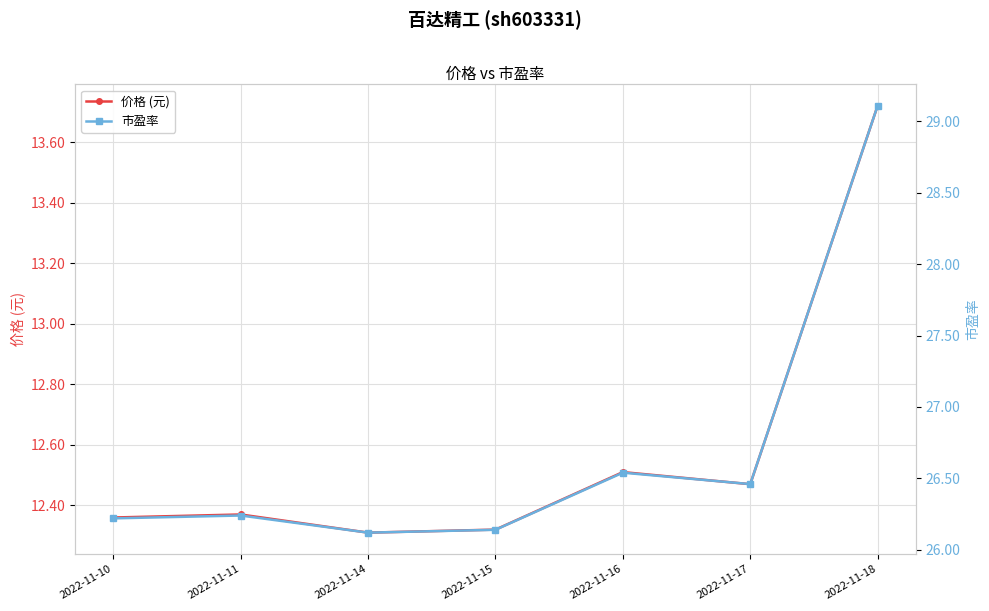

In 价格 (元), how many points are higher than both neighbors (excluding endpoints)?

2